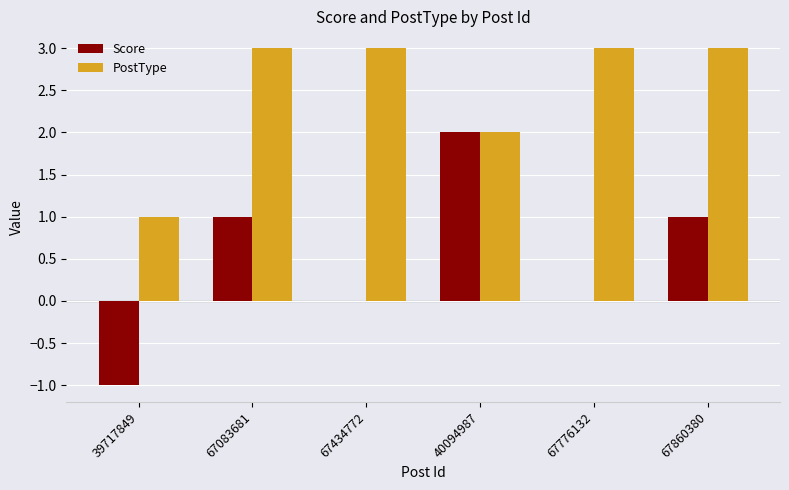

What are all the series names shown in the legend?

Score, PostType